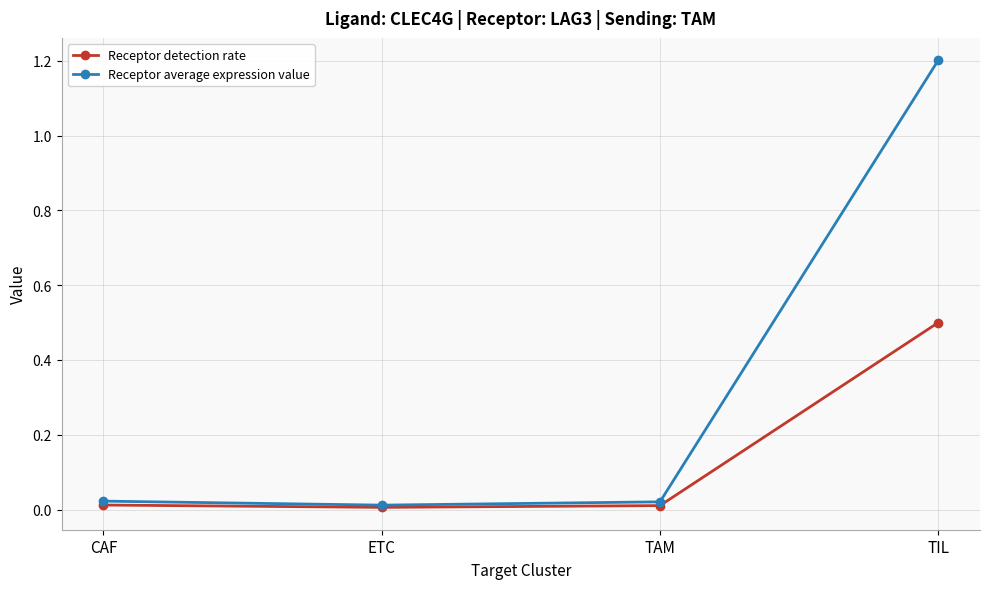

Rank the series by their maximum value, from lowest to highest.

Receptor detection rate, Receptor average expression value